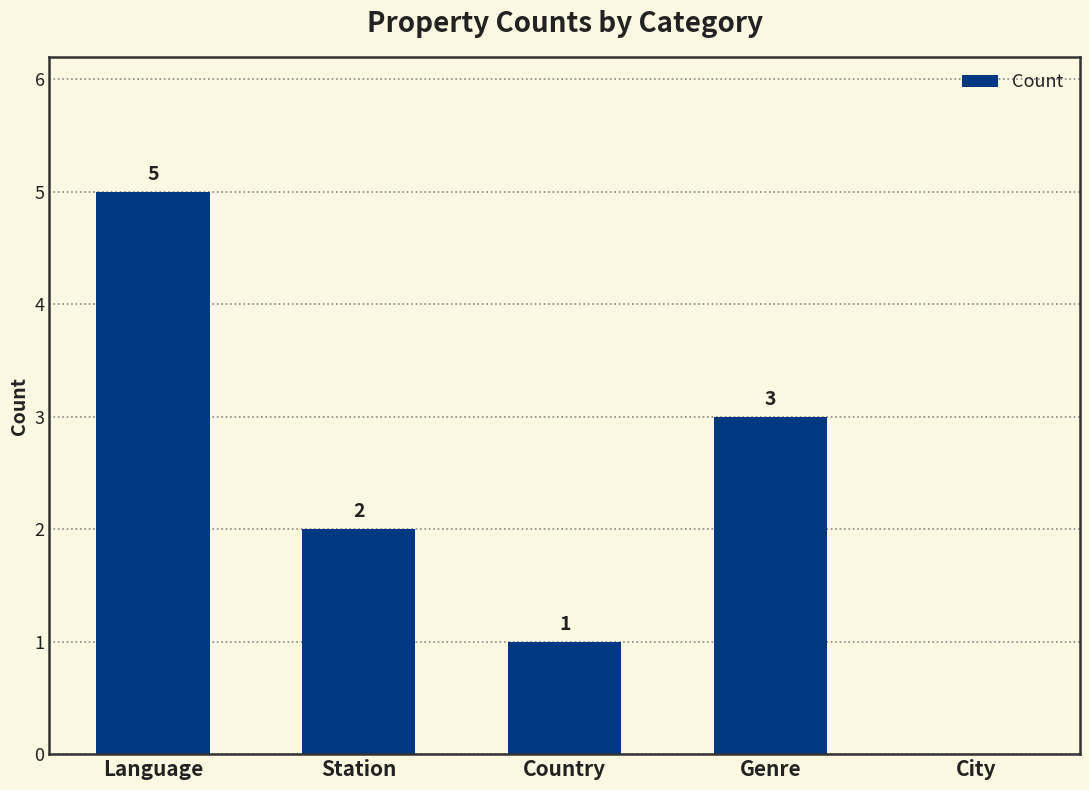

The chart shows a value of 9 at Language. True or false?

False